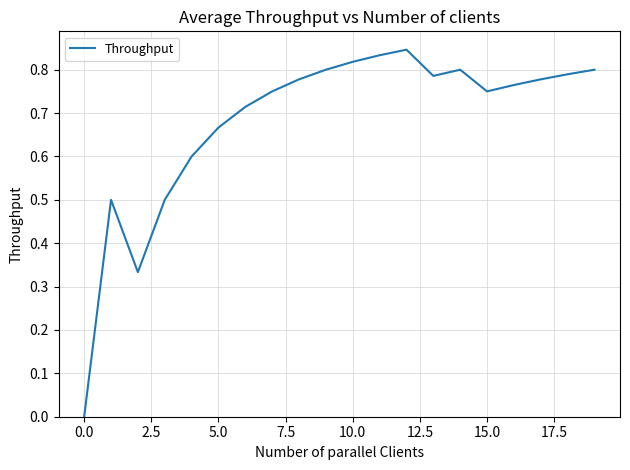

How many interior local peaks (higher than both neighbors) does the data have?

3